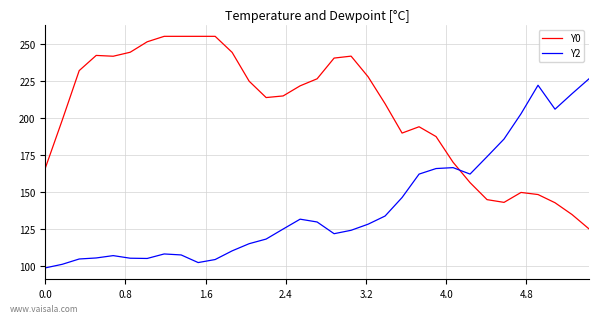

What is the minimum value for Y0?

125.0